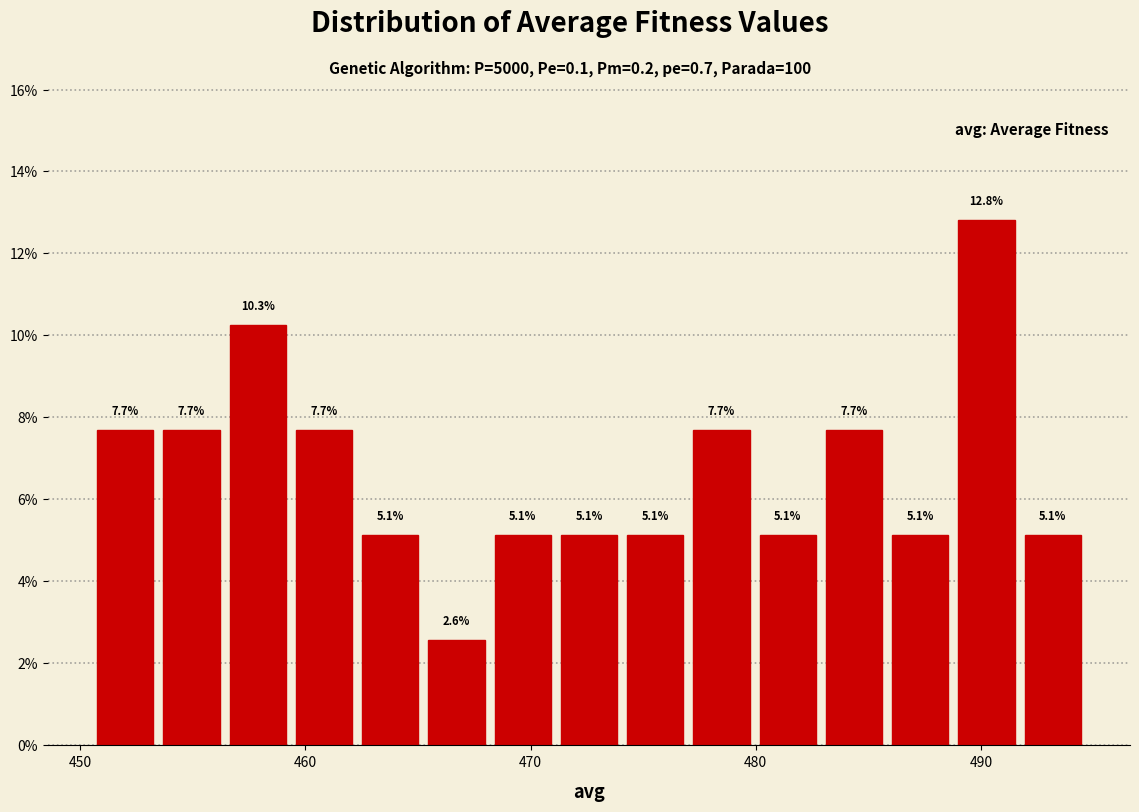

Read against the x-axis, roughly where is the centre of the tallest bar?

490